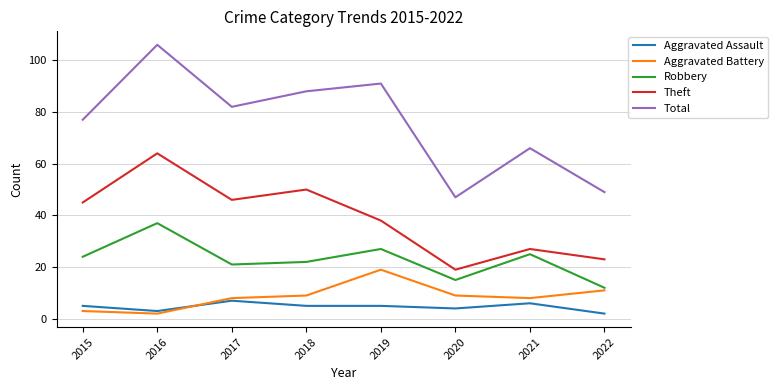

Count the number of categories in the chart.

8